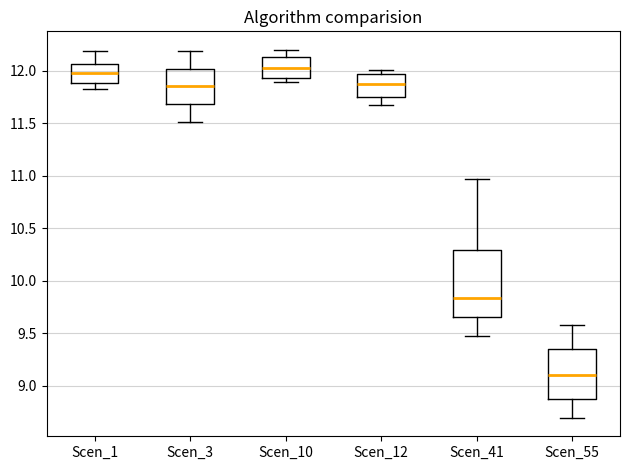

Reading left to right, read every box against the y-axis: the position of its median line, the range the box covers, and the ends of its whiskers. The values are not printed on the chart, so give them approximately, as read against the axis.

Scen_1: median 11.95, box 11.90 to 12.05, whiskers 11.80 to 12.20
Scen_3: median 11.85, box 11.70 to 12.00, whiskers 11.50 to 12.20
Scen_10: median 12.05, box 11.90 to 12.15, whiskers 11.90 (just below the box's lower edge) to 12.20
Scen_12: median 11.85, box 11.75 to 11.95, whiskers 11.70 to 12.00
Scen_41: median 9.85, box 9.65 to 10.30, whiskers 9.45 to 10.95
Scen_55: median 9.10, box 8.85 to 9.35, whiskers 8.70 to 9.60